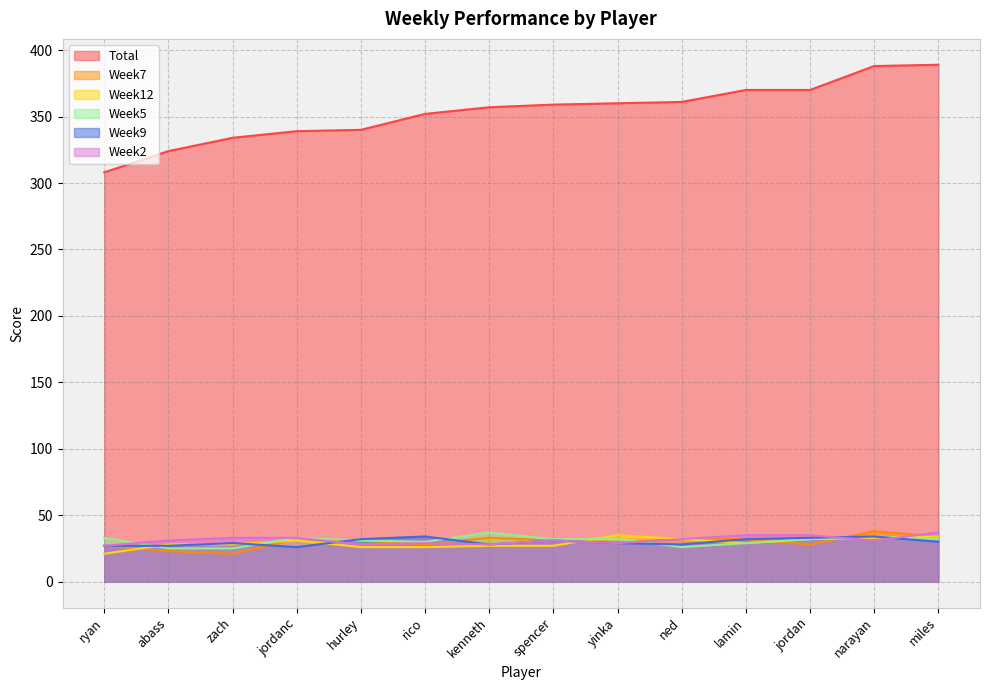

At which label does Week12 first exceed 29?

jordanc